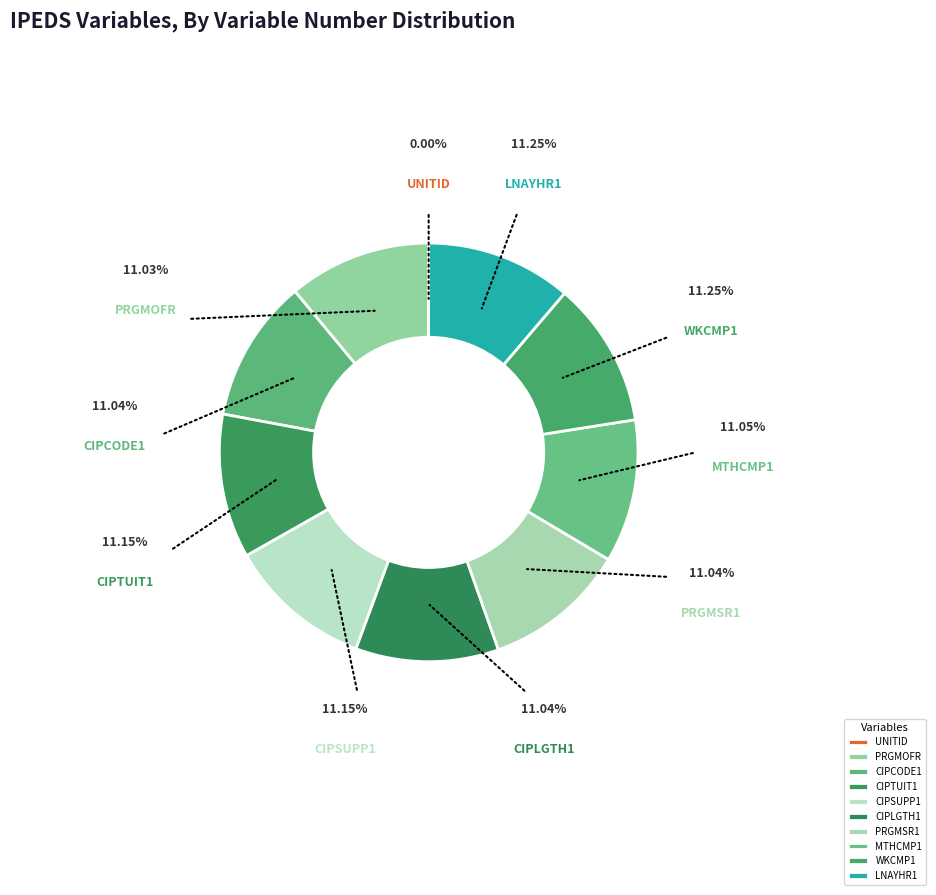

To the nearest percent, what is the combined percentage of WKCMP1 and LNAYHR1?

23%